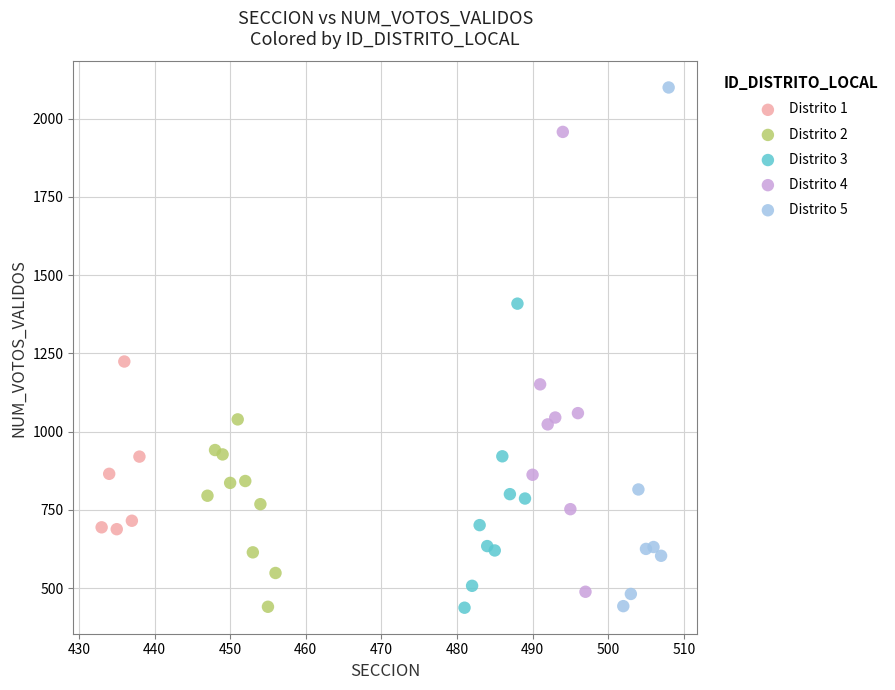

Which series has the largest Y range (max minus min)?

Distrito 5